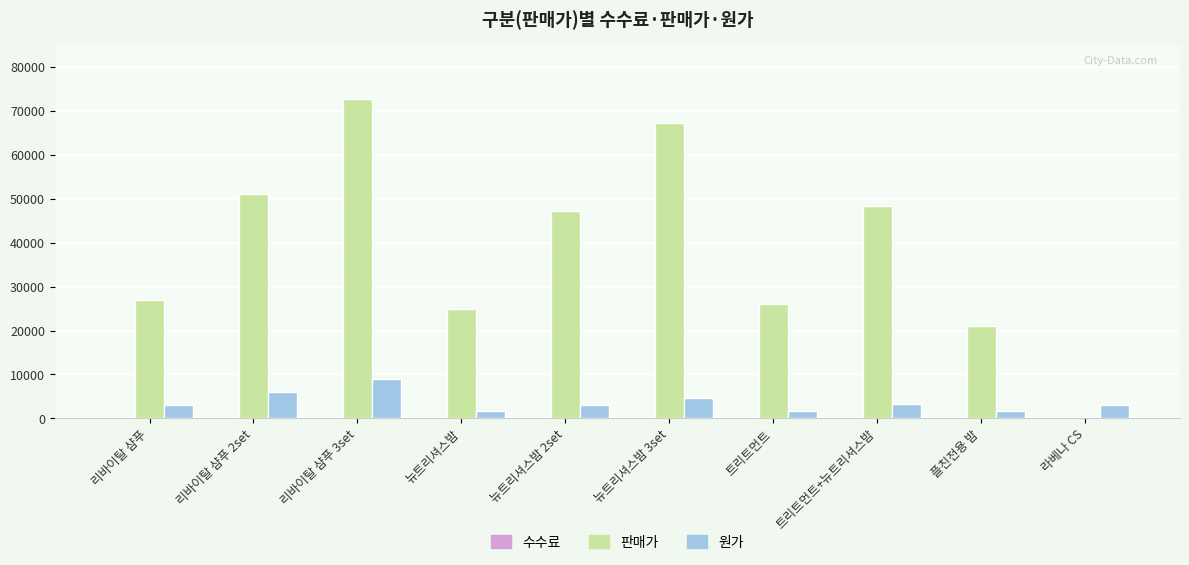

Which category has the highest value across all series?

리바이탈 샴푸 3set